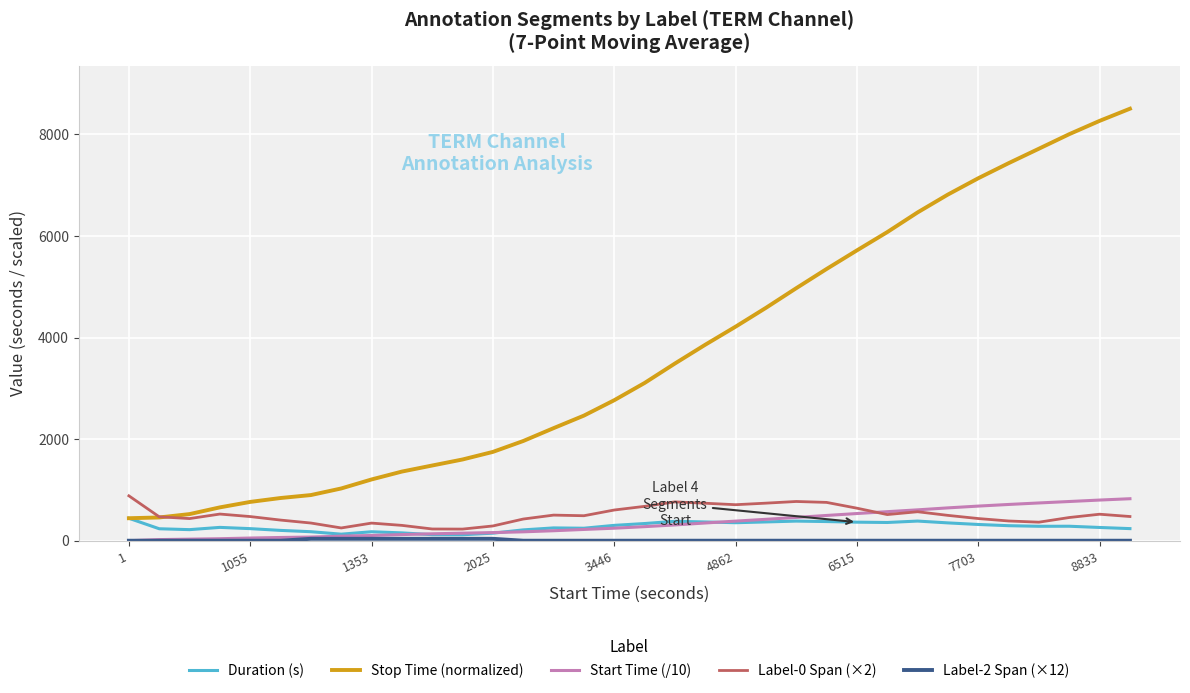

Which series has the widest spread of values?

Stop Time (normalized)